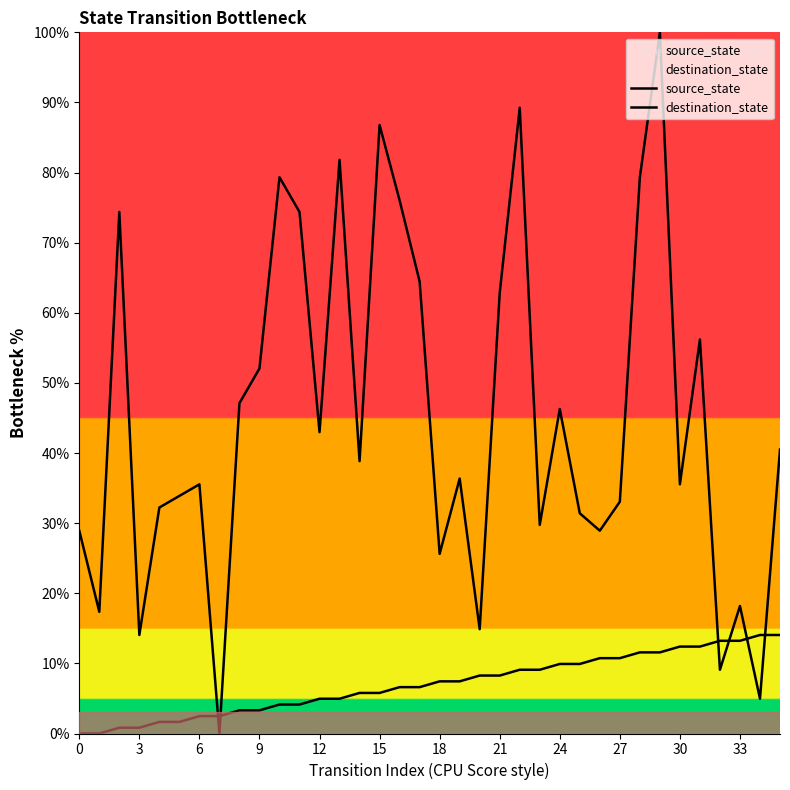

How many data points in destination_state are less than 38?

18